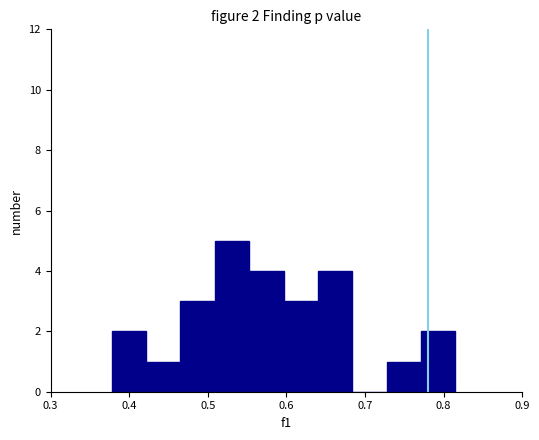

Over which range of the x-axis is the bar tallest?

0.51 to 0.55